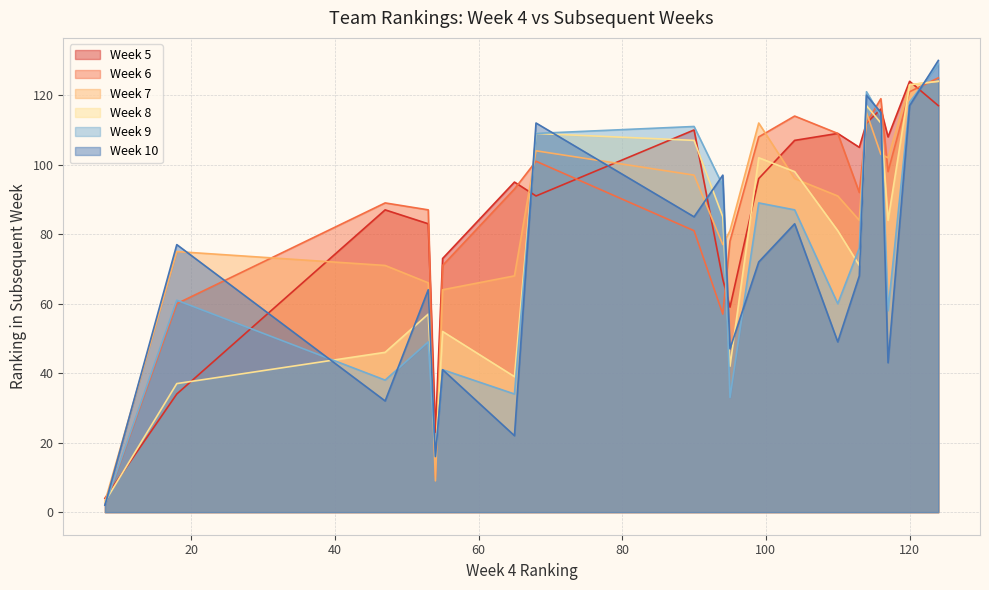

How many lines are shown in the chart?

6